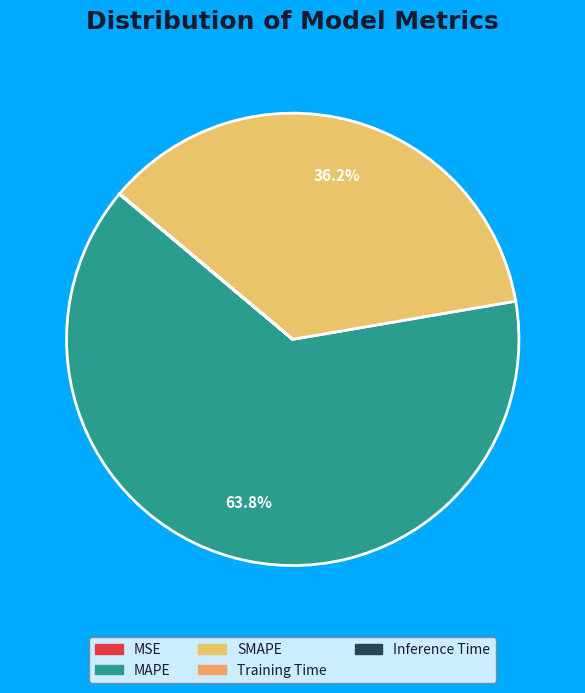

What percentage is the MAPE slice, to the nearest percent?

64%